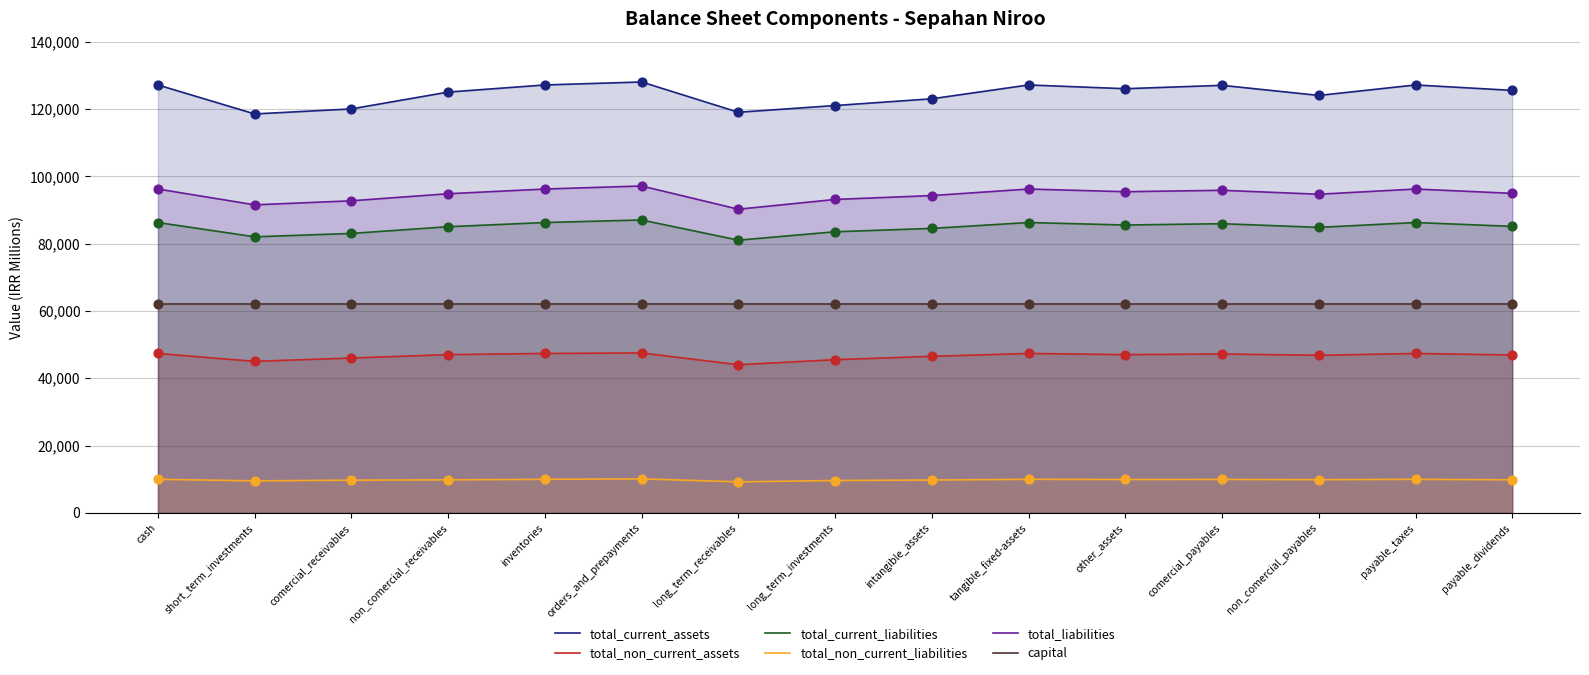

At how many categories does at least one series exceed 28223?

15